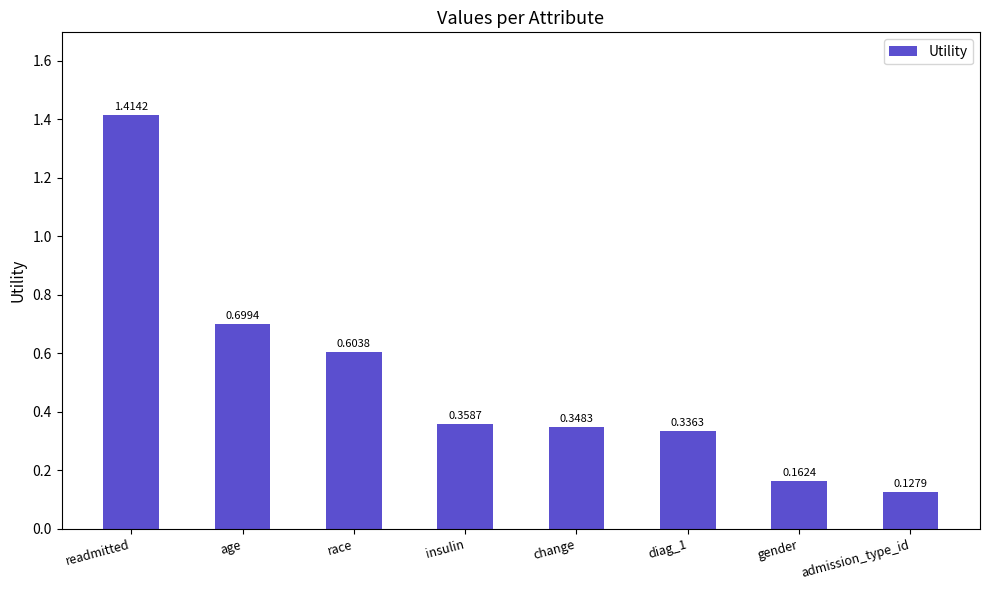

Where is the data nearest to the value 0?

admission_type_id